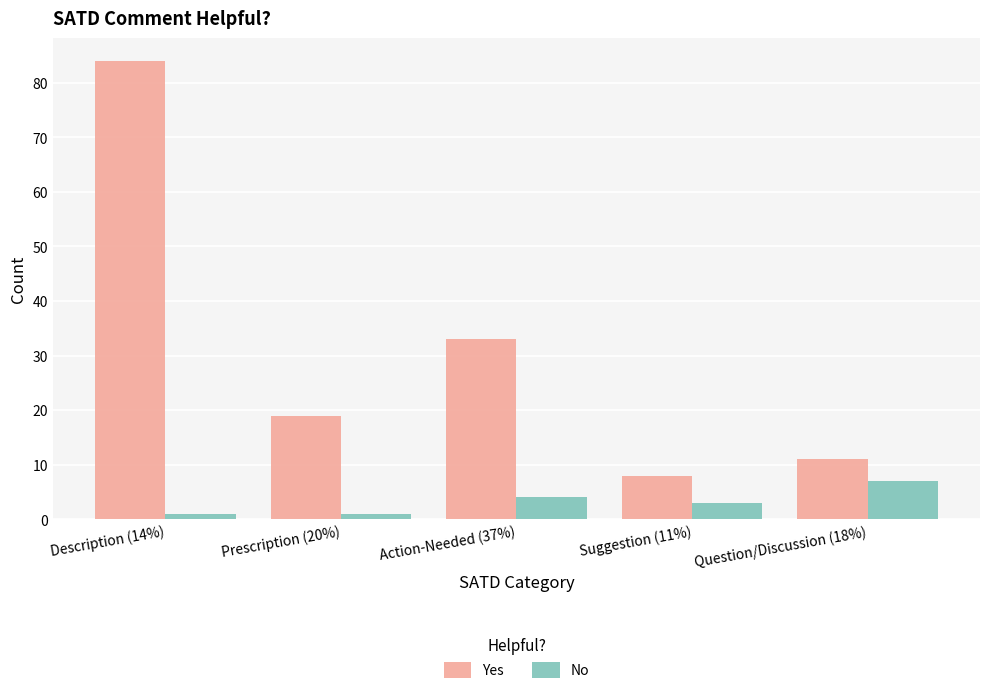

What is the sum of the No values at Action-Needed (37%) and Question/Discussion (18%)?

11